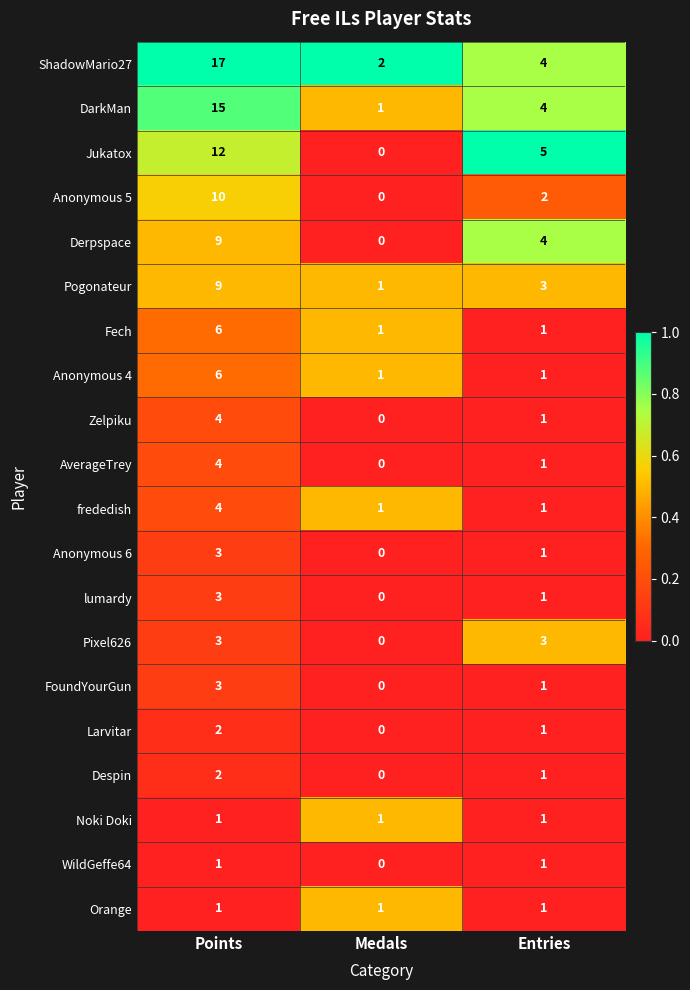

Count the number of categories in the chart.

3